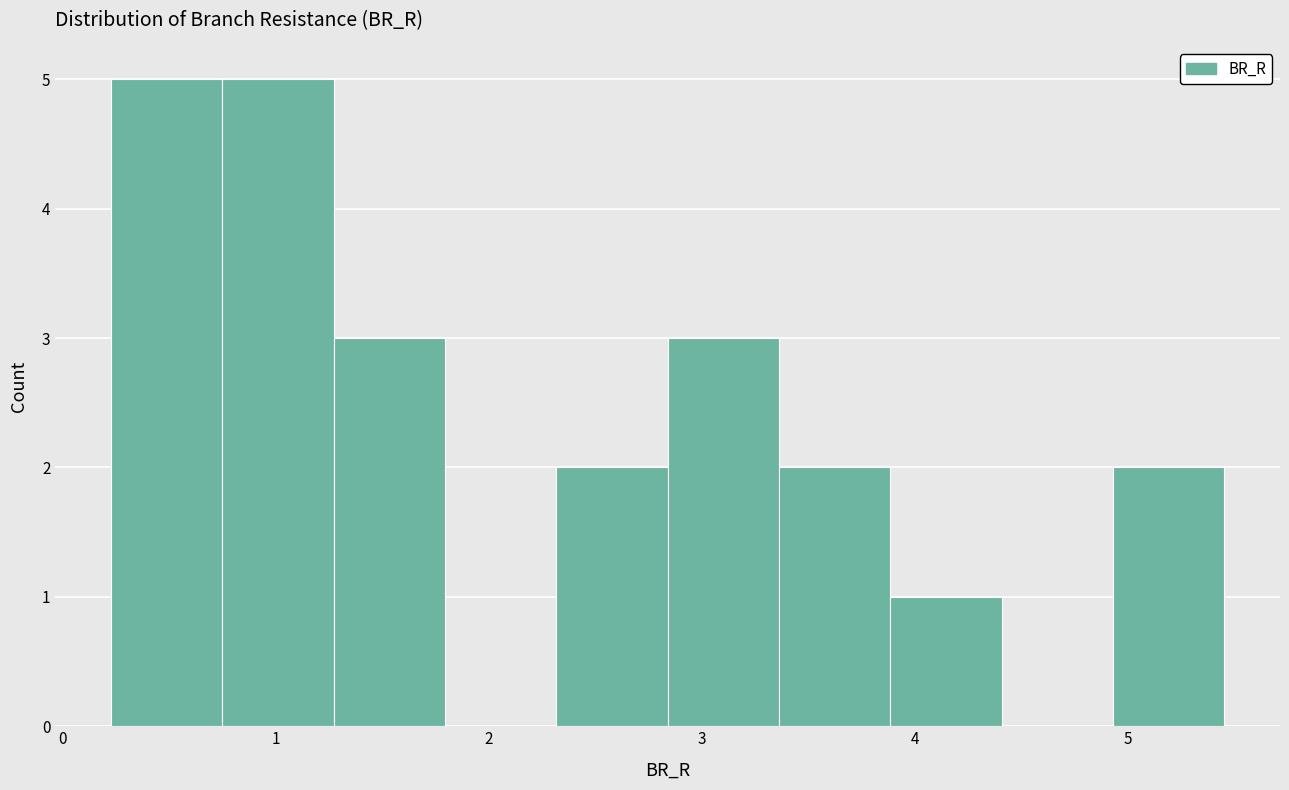

Reading left to right, list every bar in this chart as the range it spans on the x-axis followed by its height. Neither the bar edges nor the heights are printed on the chart, so give them approximately, as read against the axes.

0.2 to 0.8: 5
0.8 to 1.3: 5
1.3 to 1.8: 3
1.8 to 2.3: 0
2.3 to 2.8: 2
2.8 to 3.4: 3
3.4 to 3.9: 2
3.9 to 4.4: 1
4.4 to 4.9: 0
4.9 to 5.5: 2